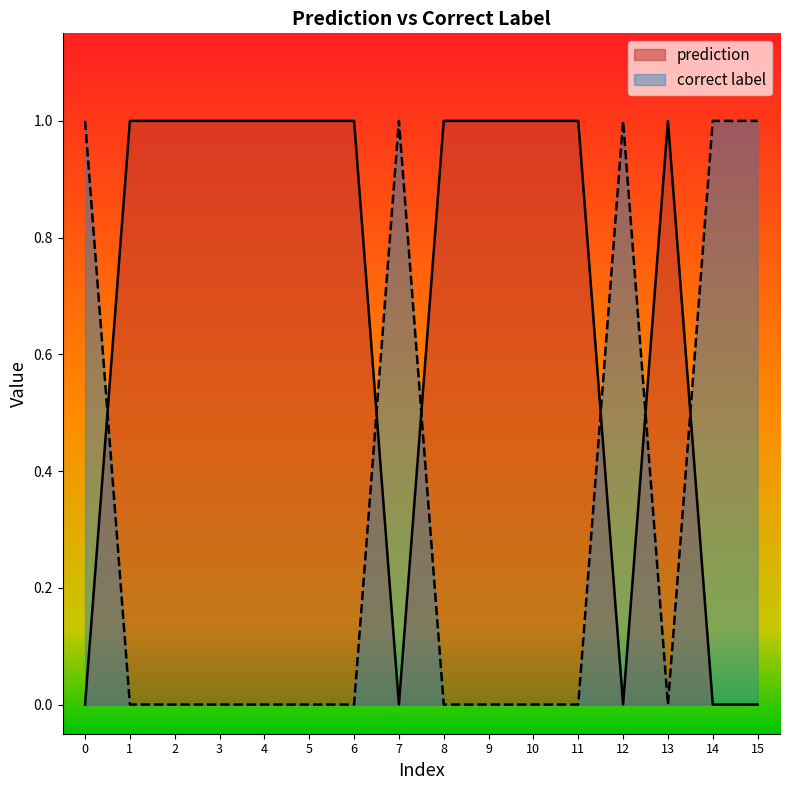

List the series in order of their peak value, lowest first.

prediction, correct label